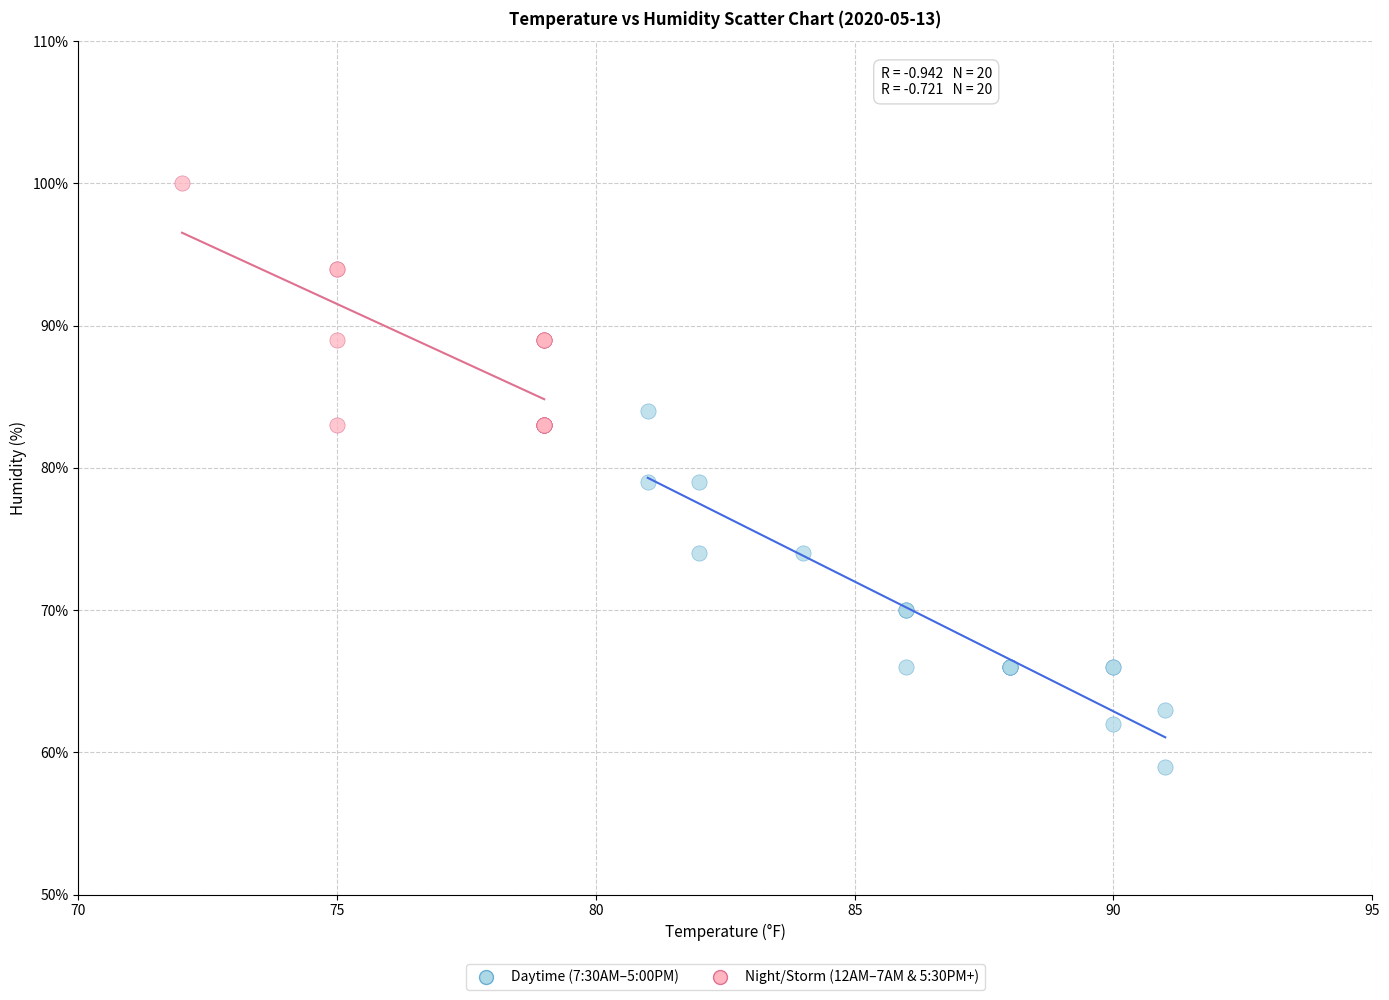

What are all the series names shown in the legend?

Daytime (7:30AM–5:00PM), Night/Storm (12AM–7AM & 5:30PM+)